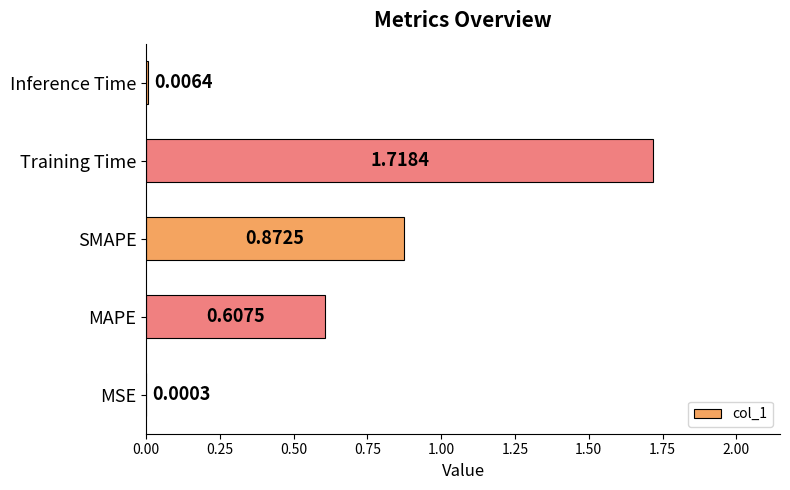

Where is the data nearest to the value 0?

MSE